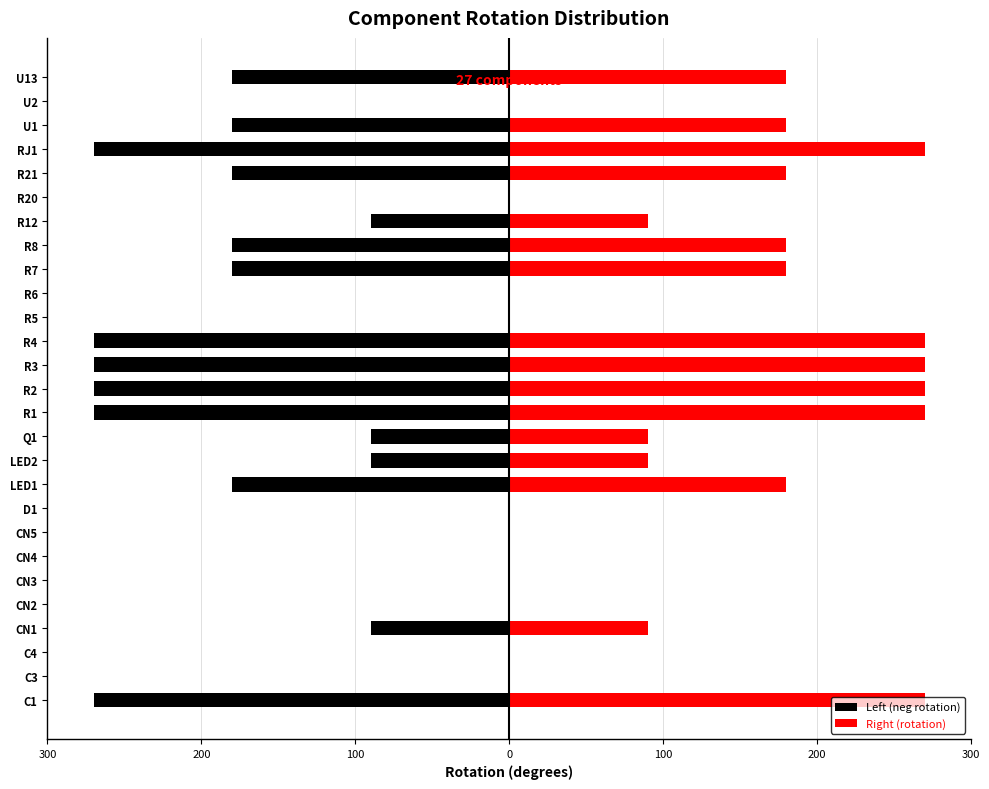

What is the value of the Left (neg rotation) bar at the 23rd from the left?

-180